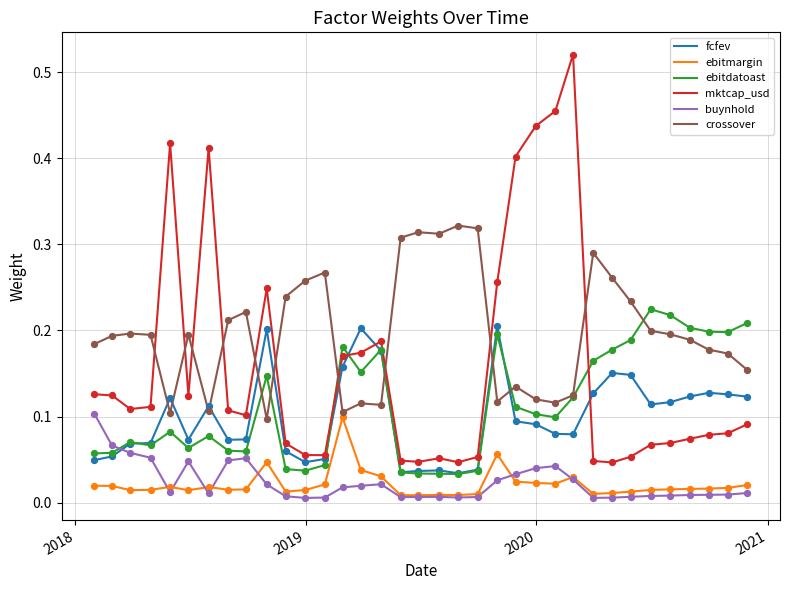

Which series has the largest total across all categories?

crossover